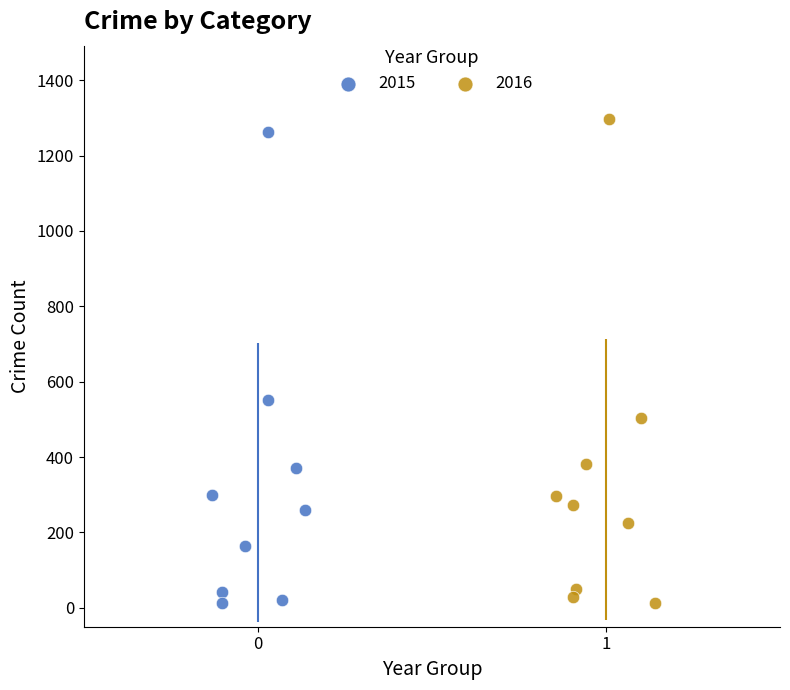

Which series has the largest Y range (max minus min)?

2016